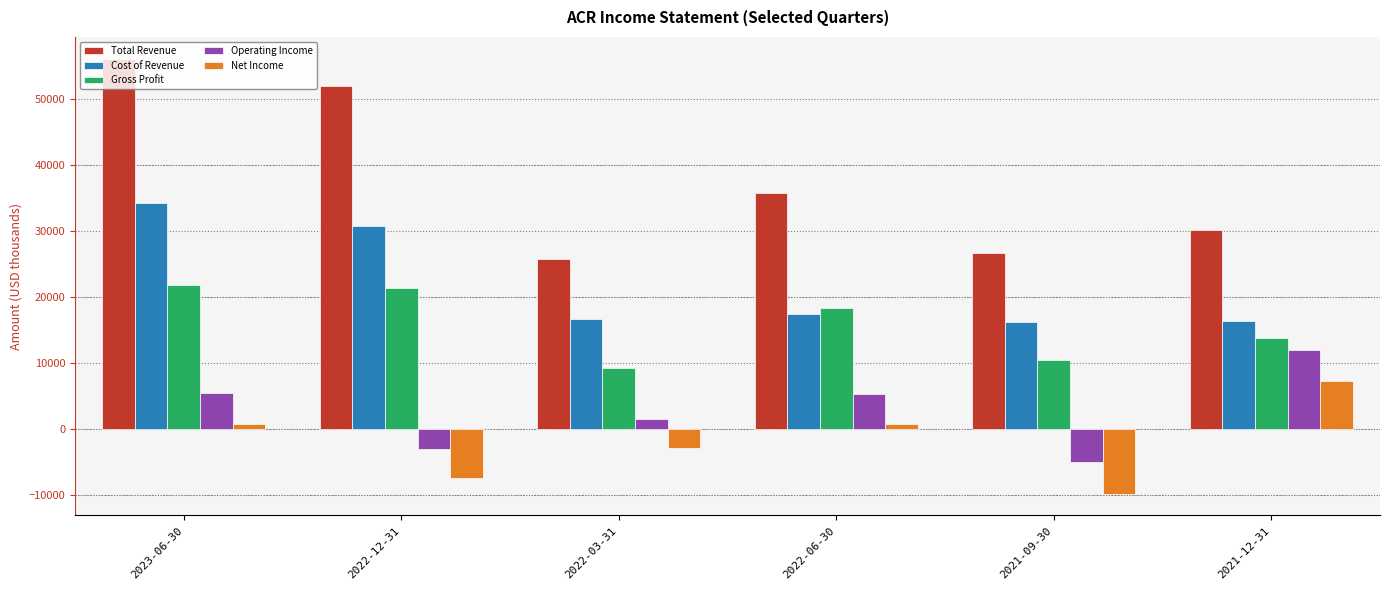

The value of Operating Income at 2021-12-31 is 11900. True or false?

True